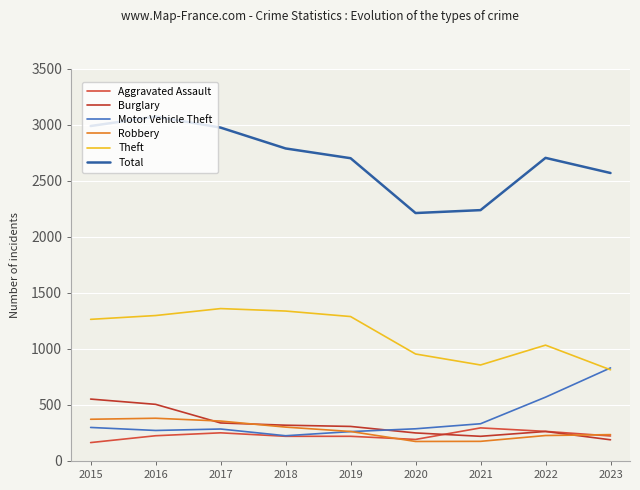

At how many categories does at least one series exceed 2357?

7